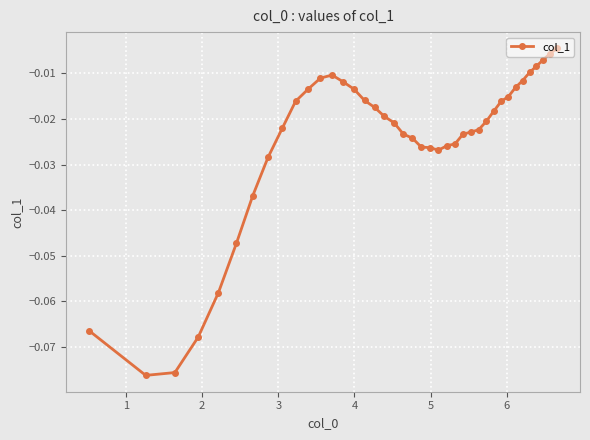

True or false: the data has more than 0 interior local peaks.

True